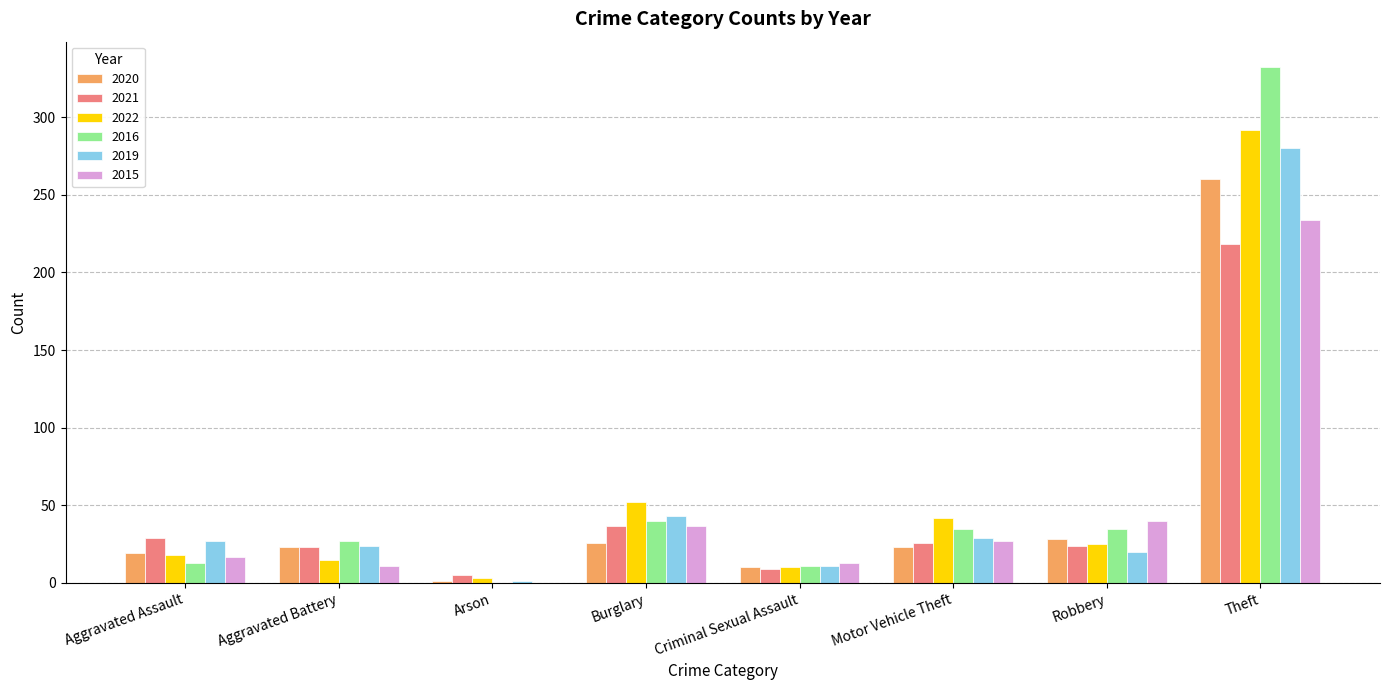

At which category is the sum across all series the highest?

Theft